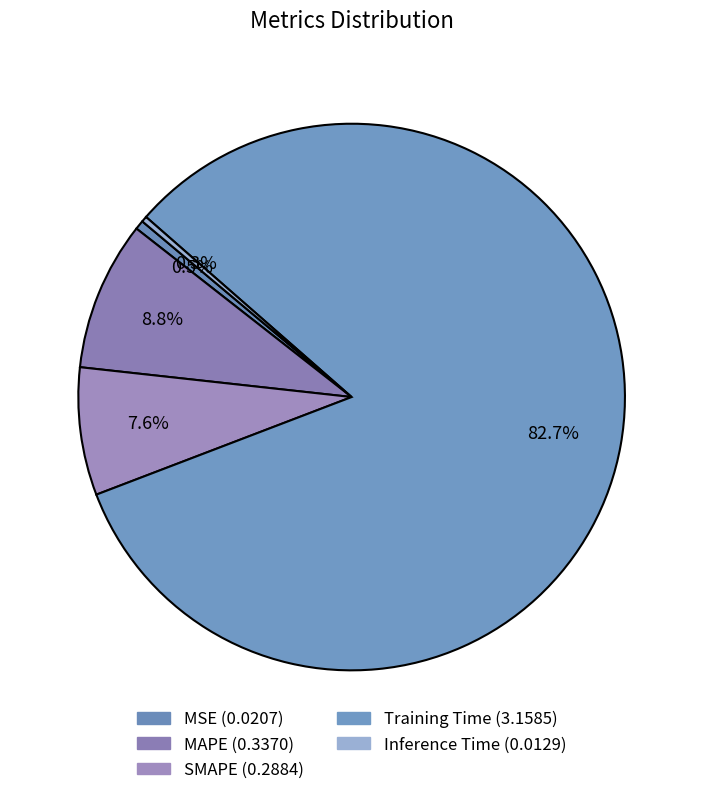

To the nearest percent, what is the difference between the largest and smallest slice percentages?

82%